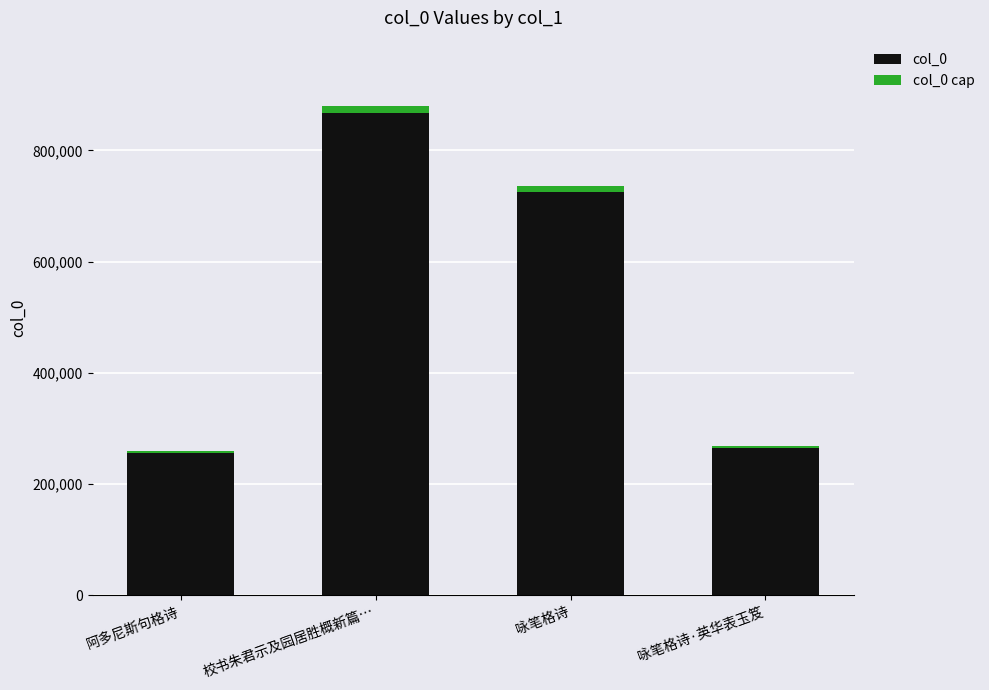

How many series are shown in this chart?

2